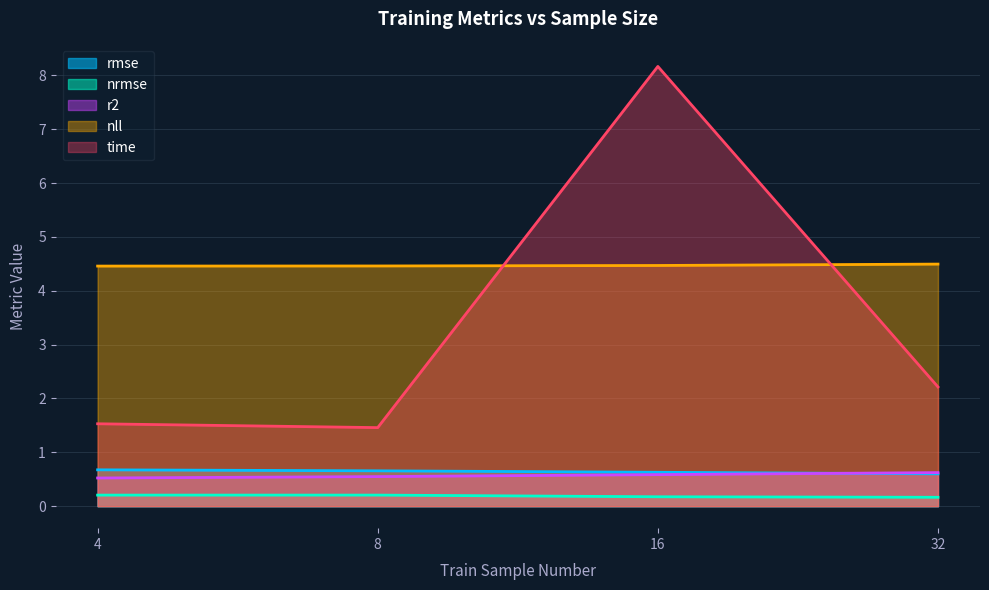

Count the number of data series in this chart.

5